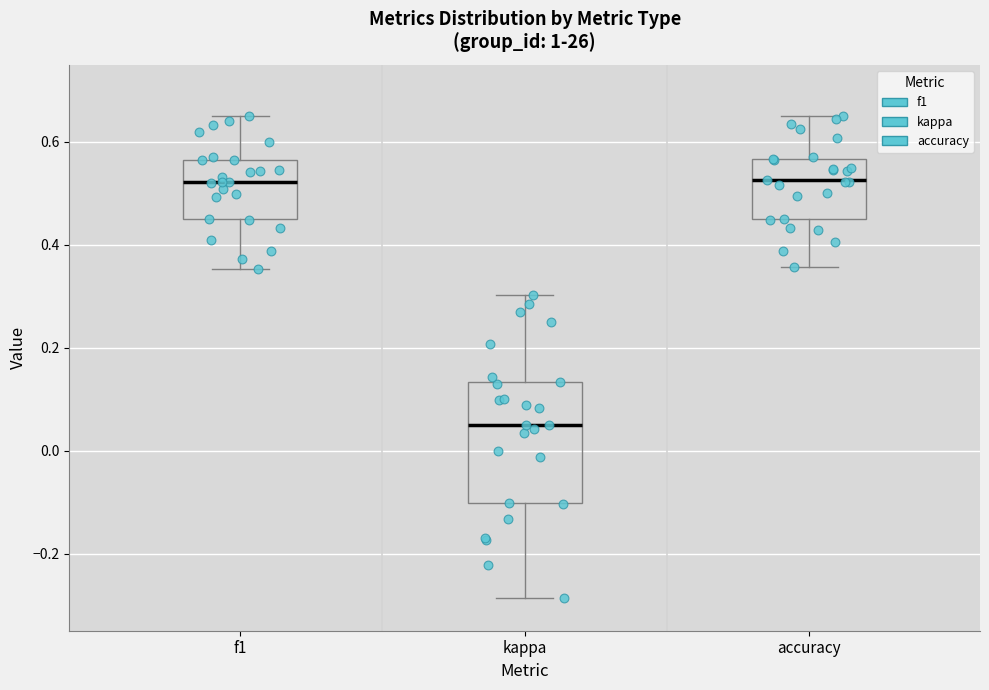

Comparing the boxes themselves (not the whiskers), which one is the tallest?

kappa